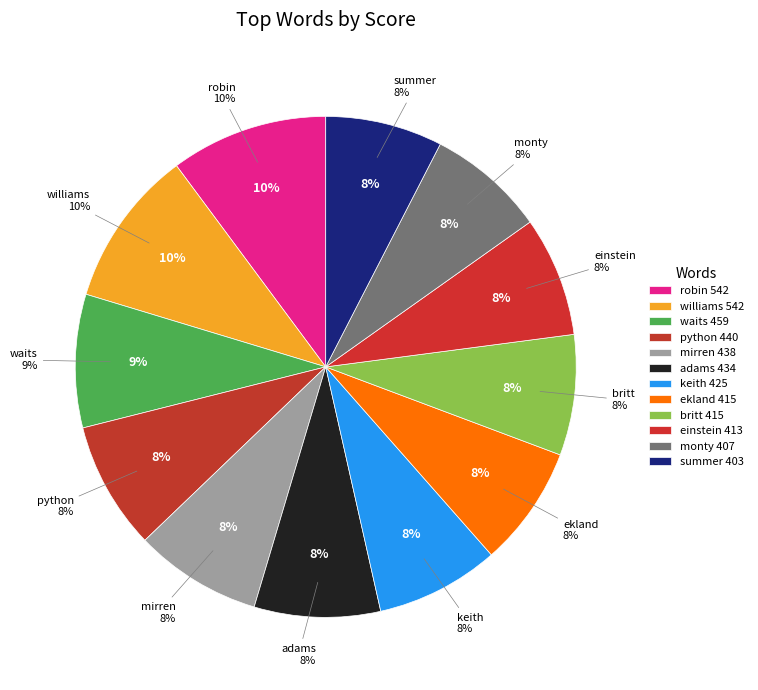

True or false: waits accounts for 15% of the total.

False